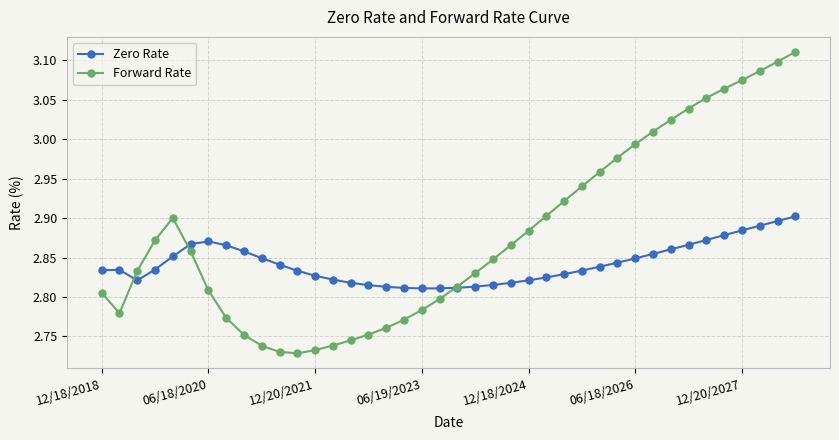

List the series in order of their overall mean, lowest first.

Zero Rate, Forward Rate